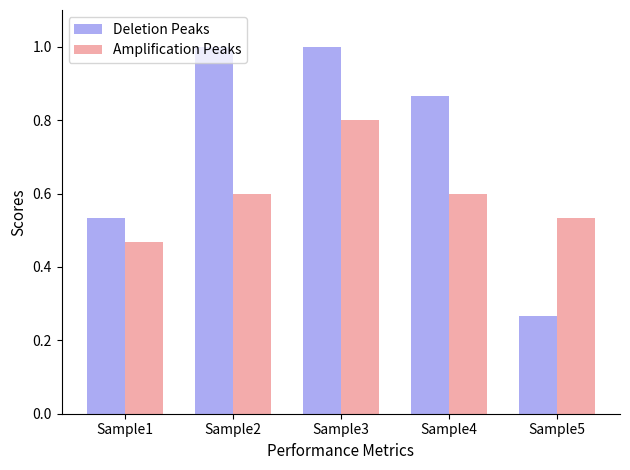

Rank the series by their average value, from lowest to highest.

Amplification Peaks, Deletion Peaks